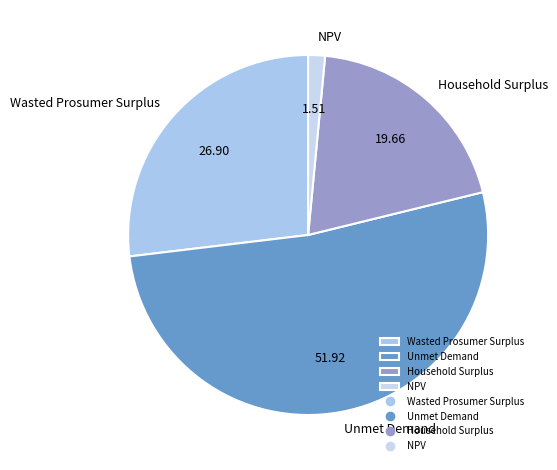

Do NPV and Unmet Demand together represent more than half of the pie?

Yes